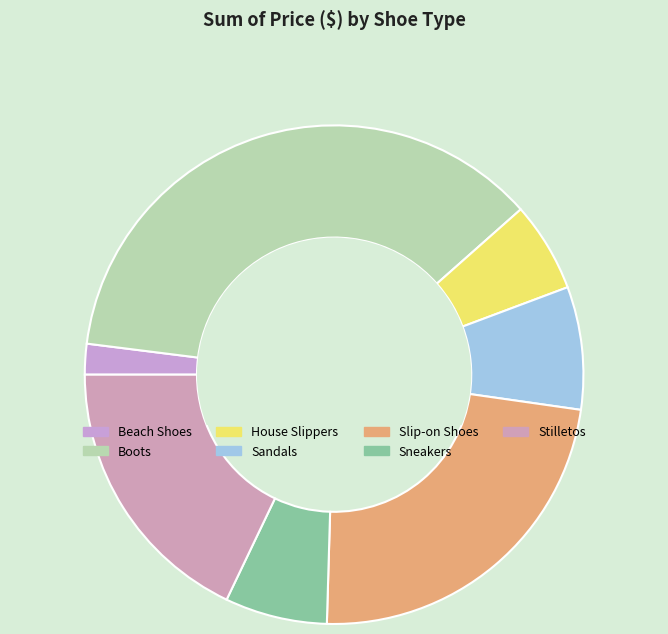

Which slice is the smallest?

Beach Shoes